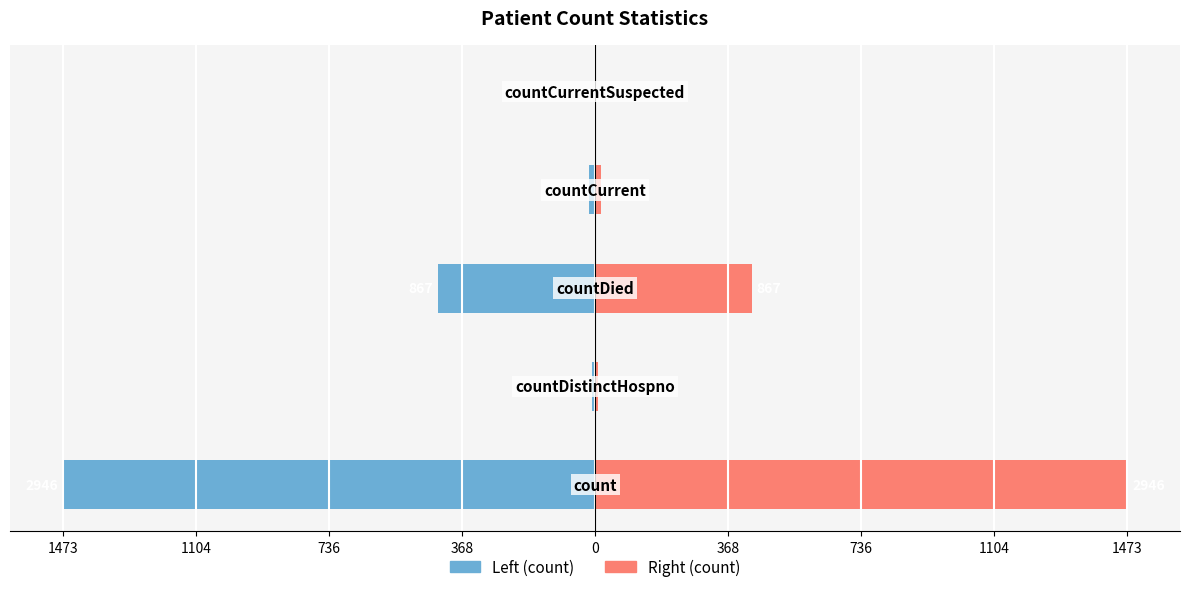

Count the number of data series in this chart.

2